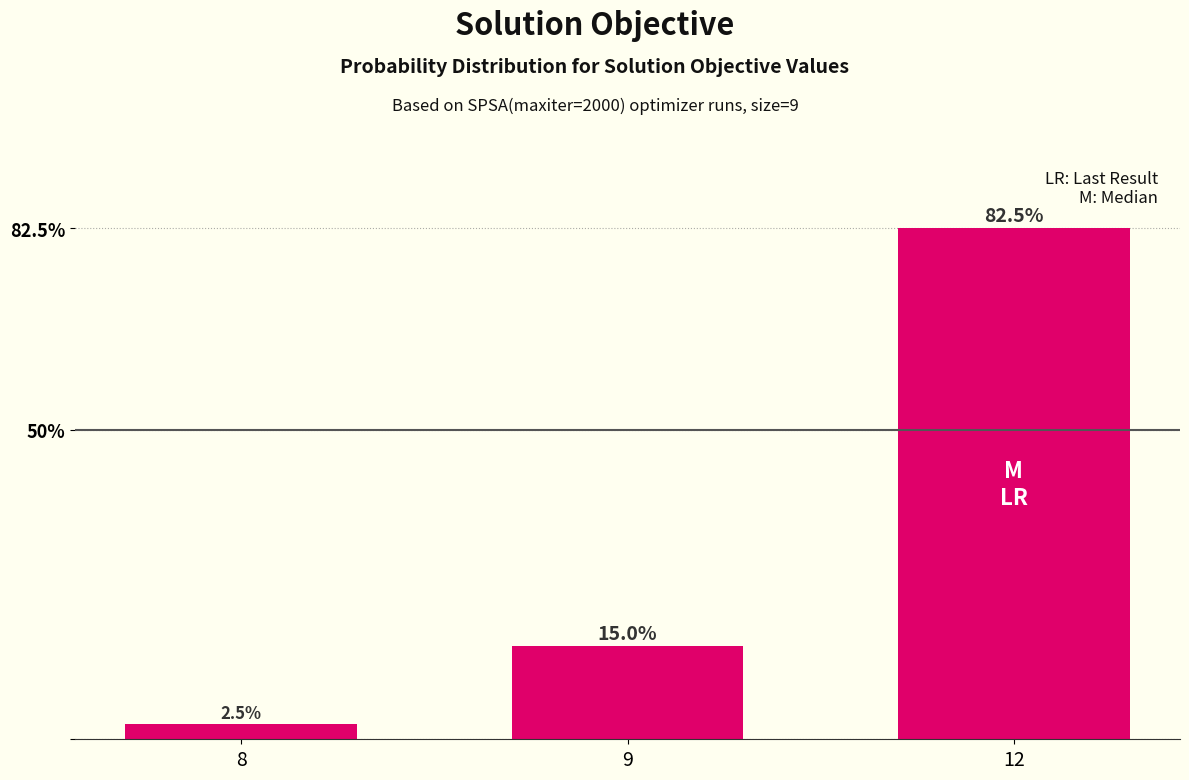

How many values are below 15?

1